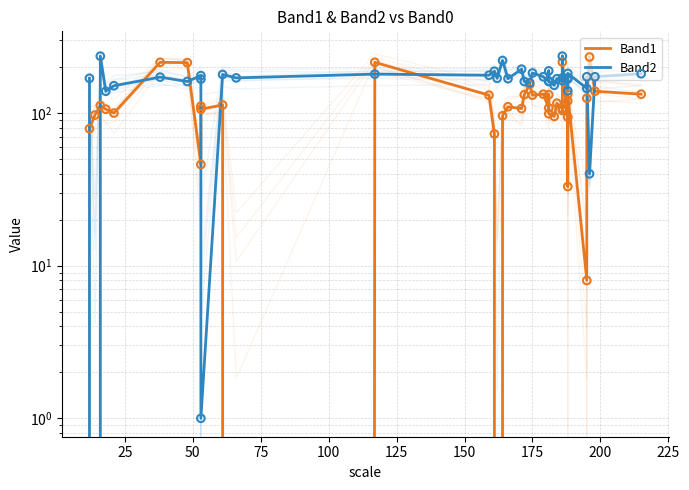

Which series contains the lowest Y value?

Band1